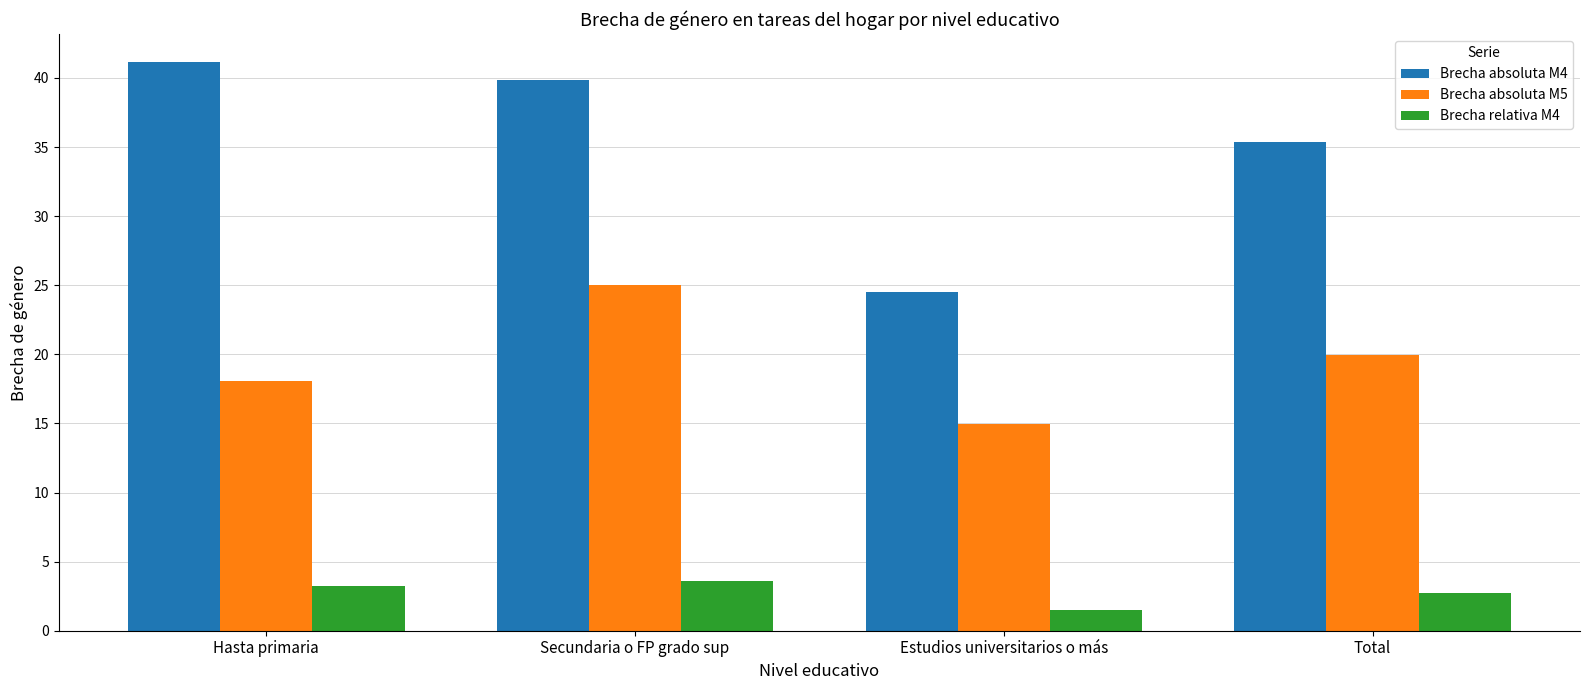

What is the difference between the maximum and second lowest values in the Brecha relativa M4 series?

0.9